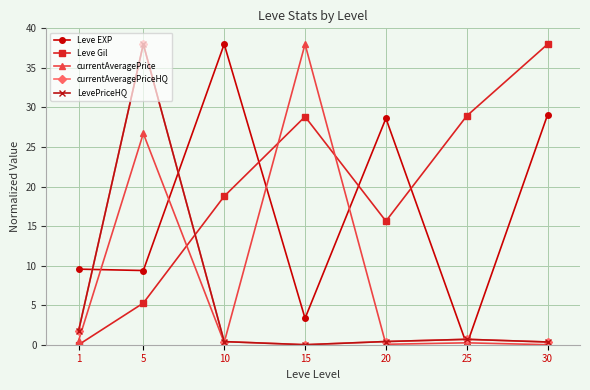

Which category has the highest value in the Leve Gil series?

30